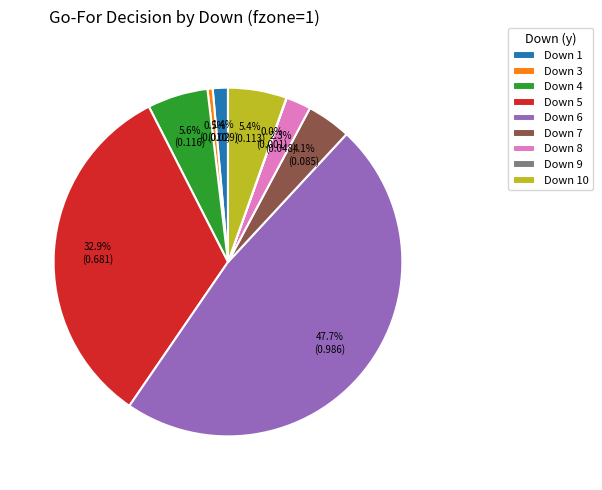

Between Down 4 and Down 6, which is larger?

Down 6